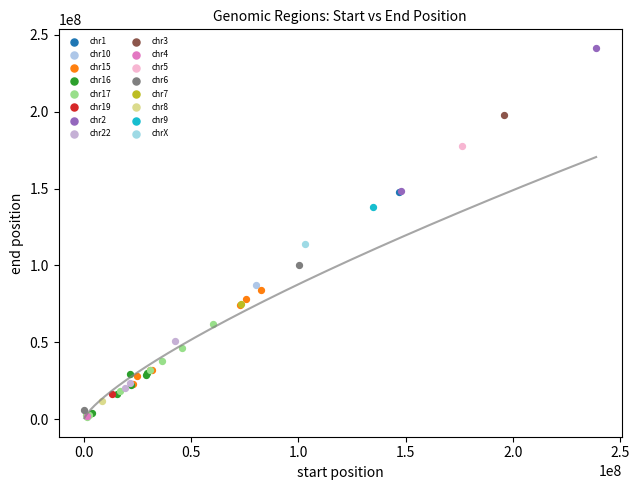

What are all the series names shown in the legend?

chr1, chr10, chr15, chr16, chr17, chr19, chr2, chr22, chr3, chr4, chr5, chr6, chr7, chr8, chr9, chrX